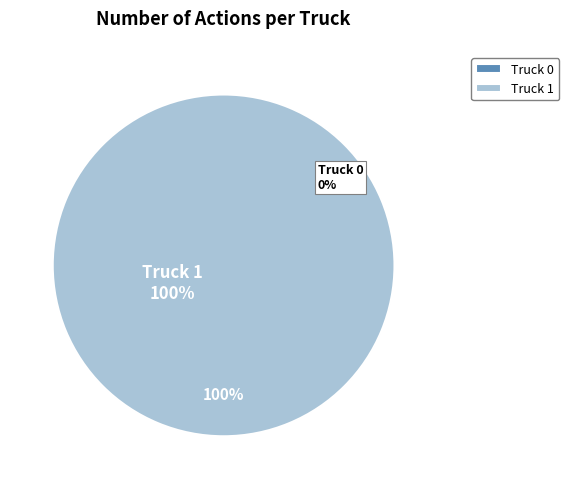

Is the sum of Truck 0 and Truck 1 greater than half?

Yes